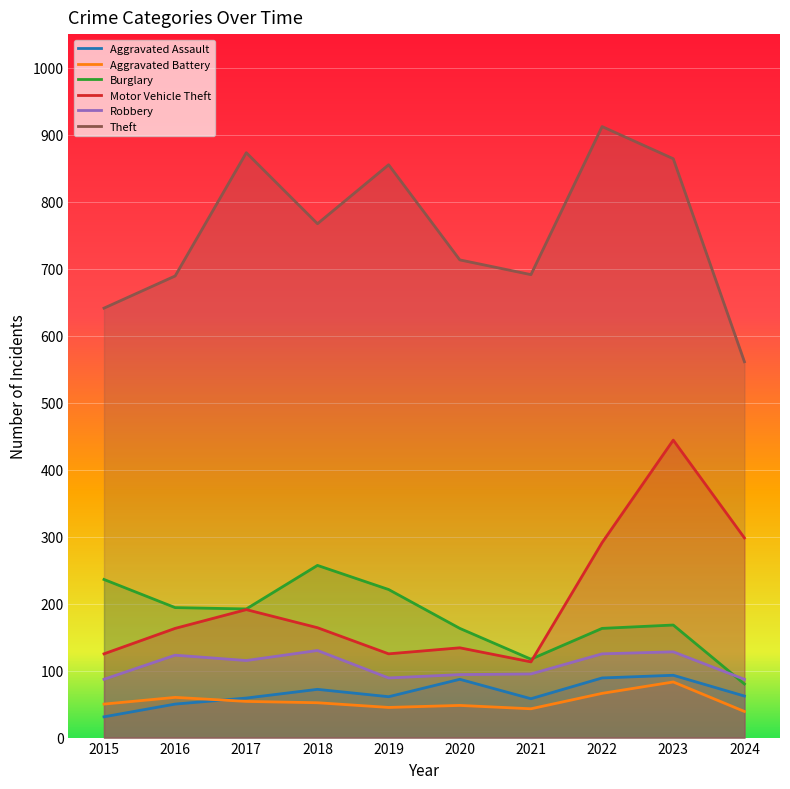

Which series has the widest spread of values?

Theft